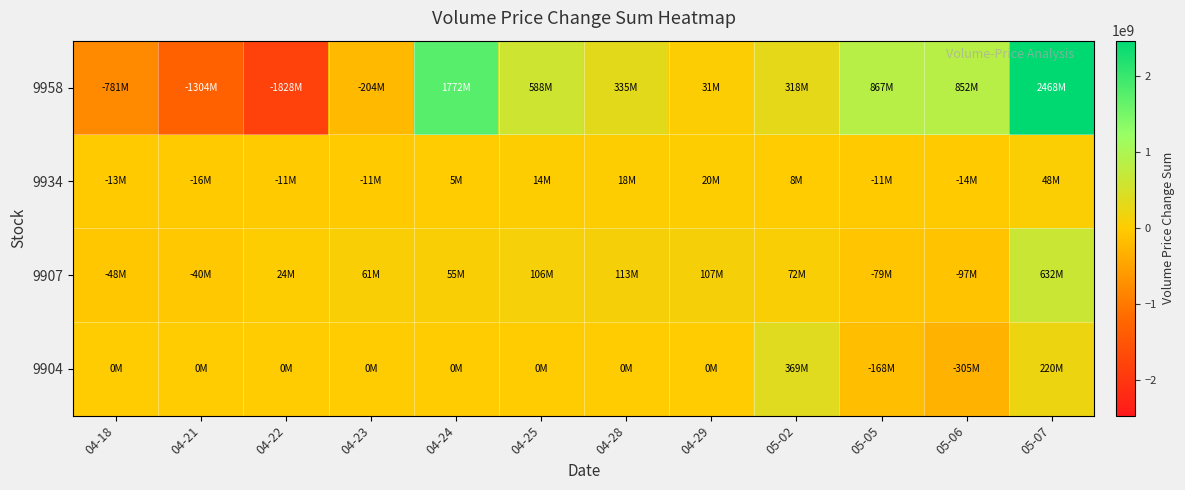

What is the difference between the highest and lowest values at 05-06?

1157687187